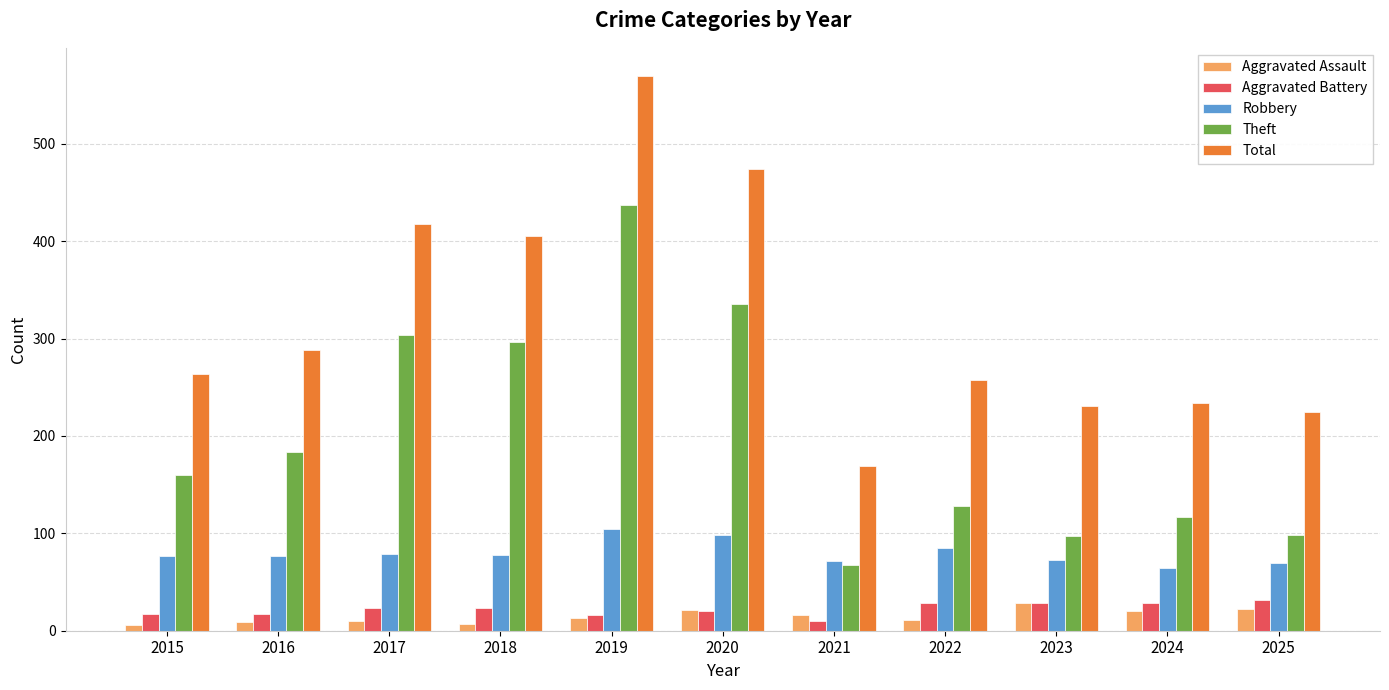

What is the difference between the maximum and minimum values in the Aggravated Assault series?

22